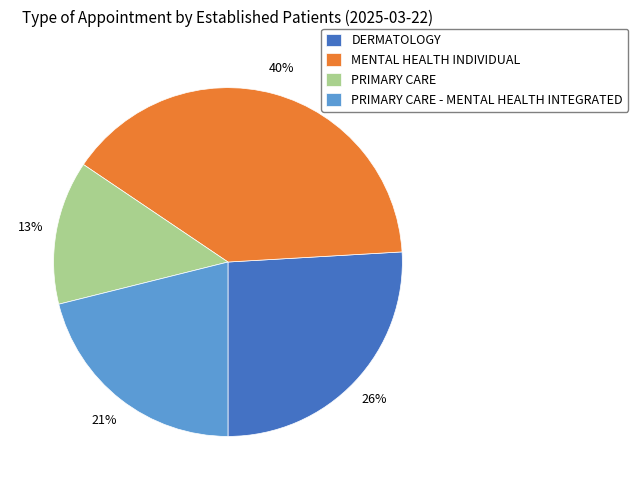

How many segments does this pie chart have?

4